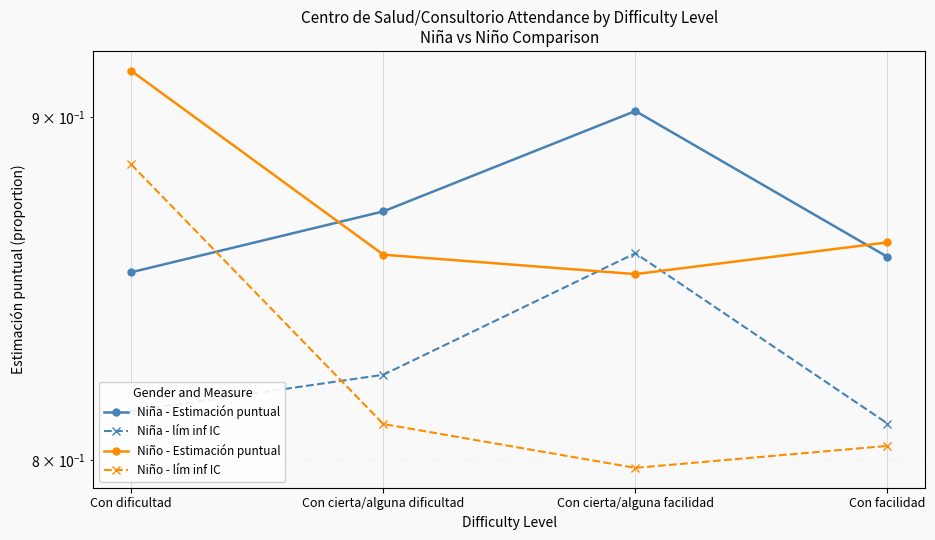

True or false: Niña - lím inf IC and Niño - Estimación puntual cross at least once.

True